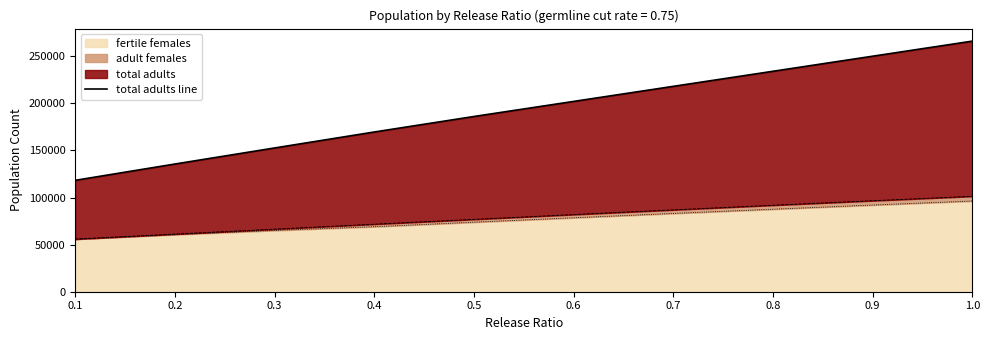

How many data points are less than 202000?

5